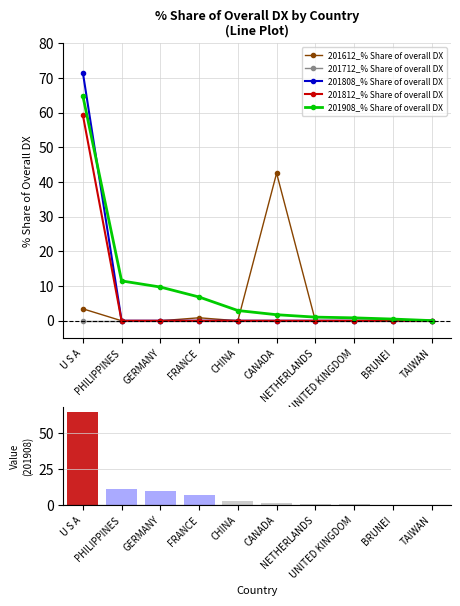

Between GERMANY and TAIWAN, which series saw the biggest shift?

201908_% Share of overall DX